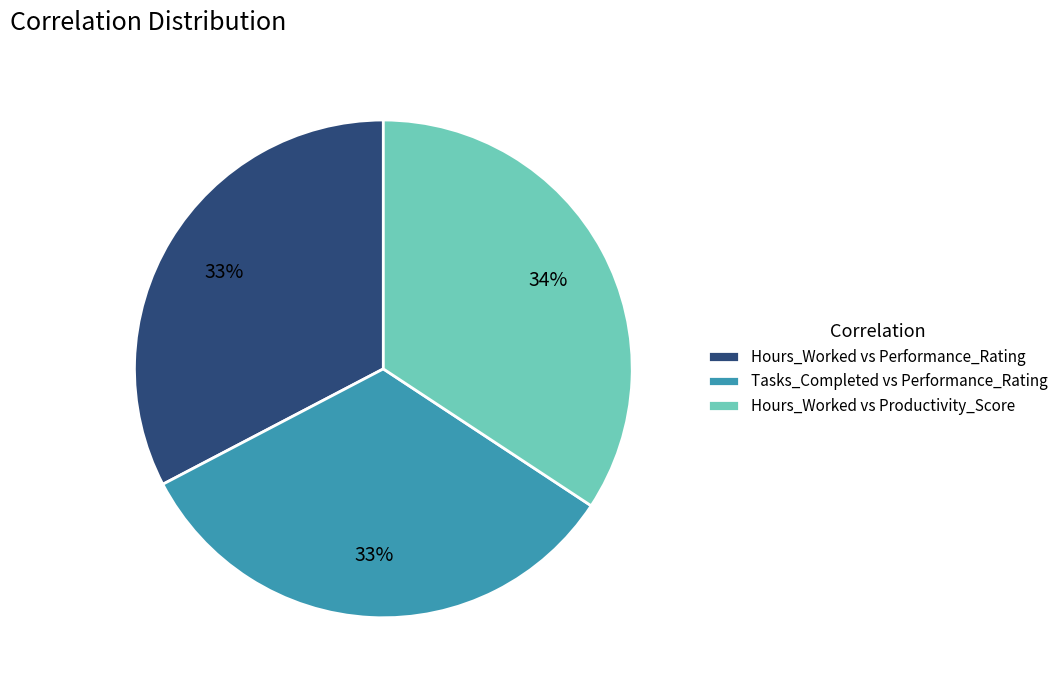

Count the number of slices in the pie.

3